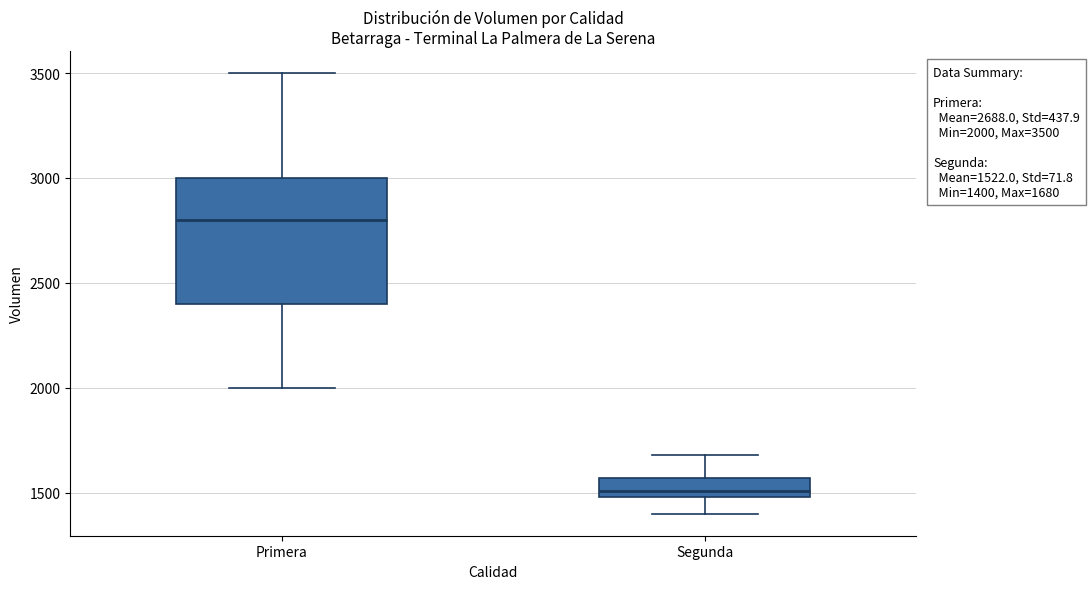

Which box's median line is the highest?

Primera